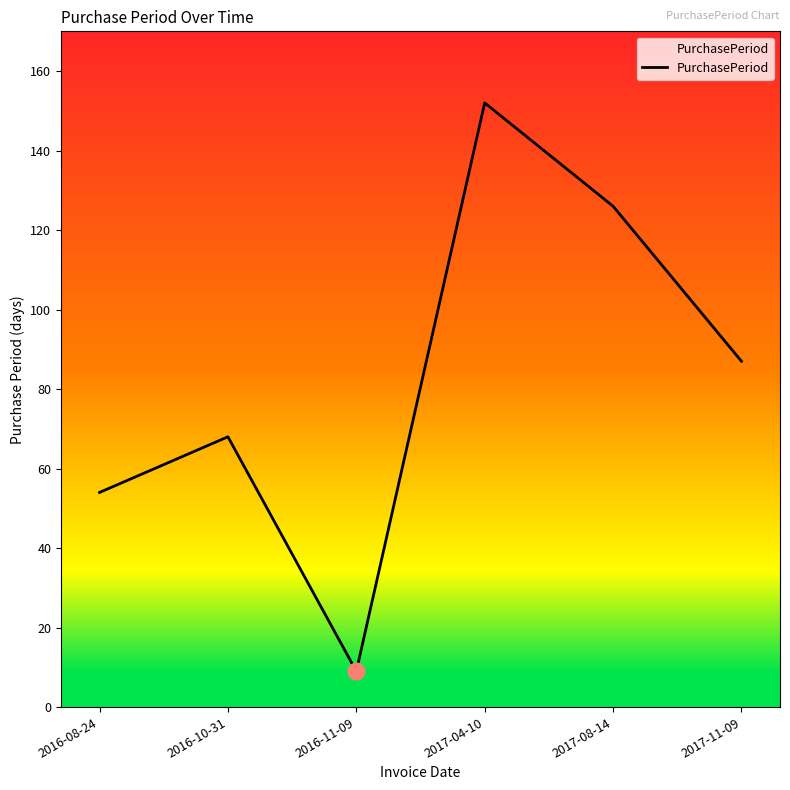

Does the chart have visible grid lines?

No